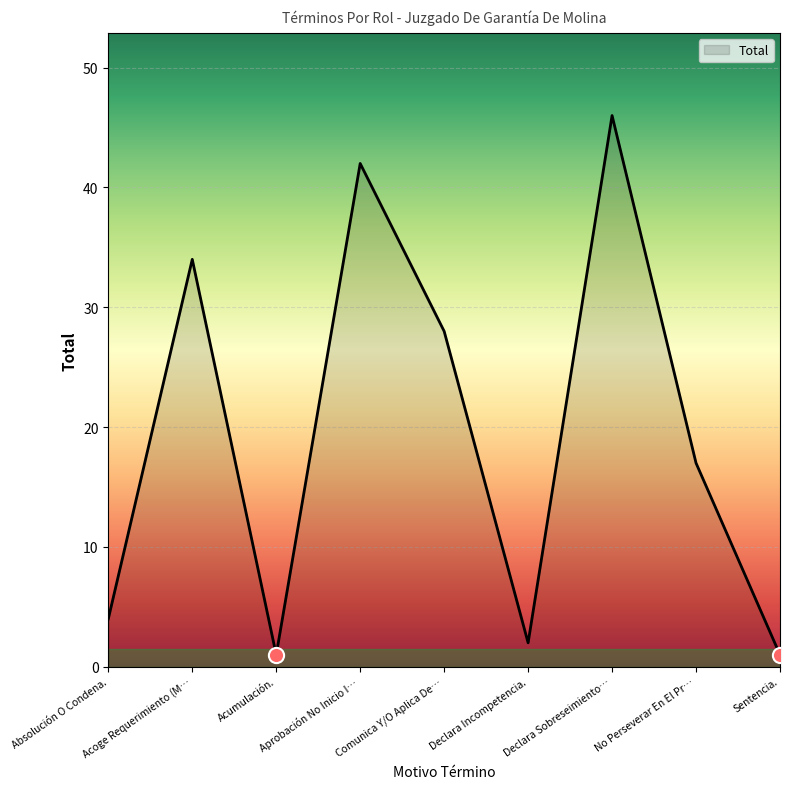

What is the change in value from Absolución O Condena. to Acumulación.?

-3